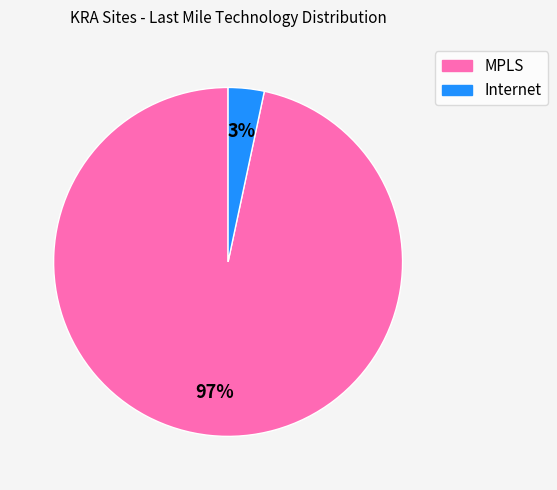

How many slices are in this pie chart?

2